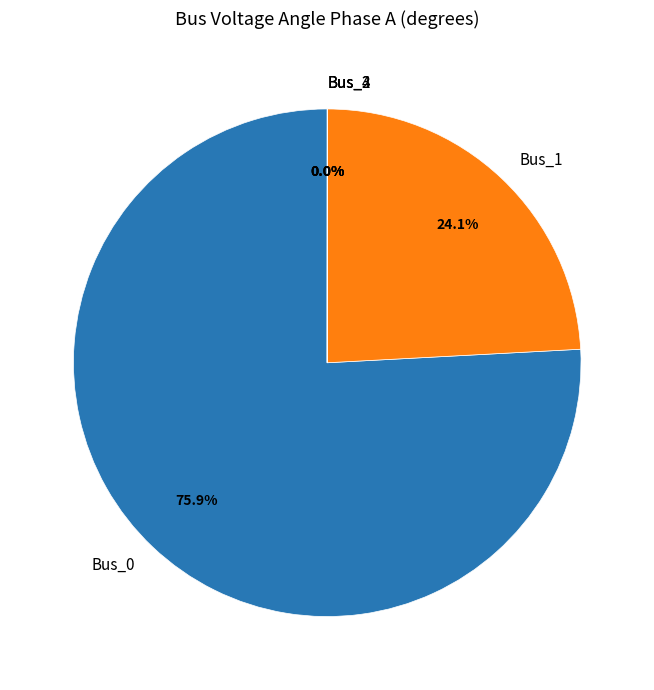

Does any single category account for the majority?

Yes